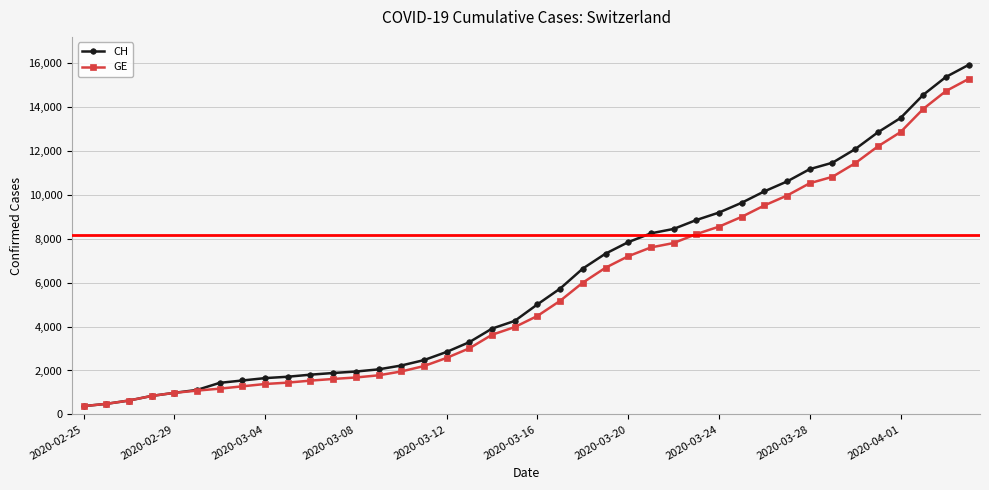

What is the lowest value of the GE series?

375